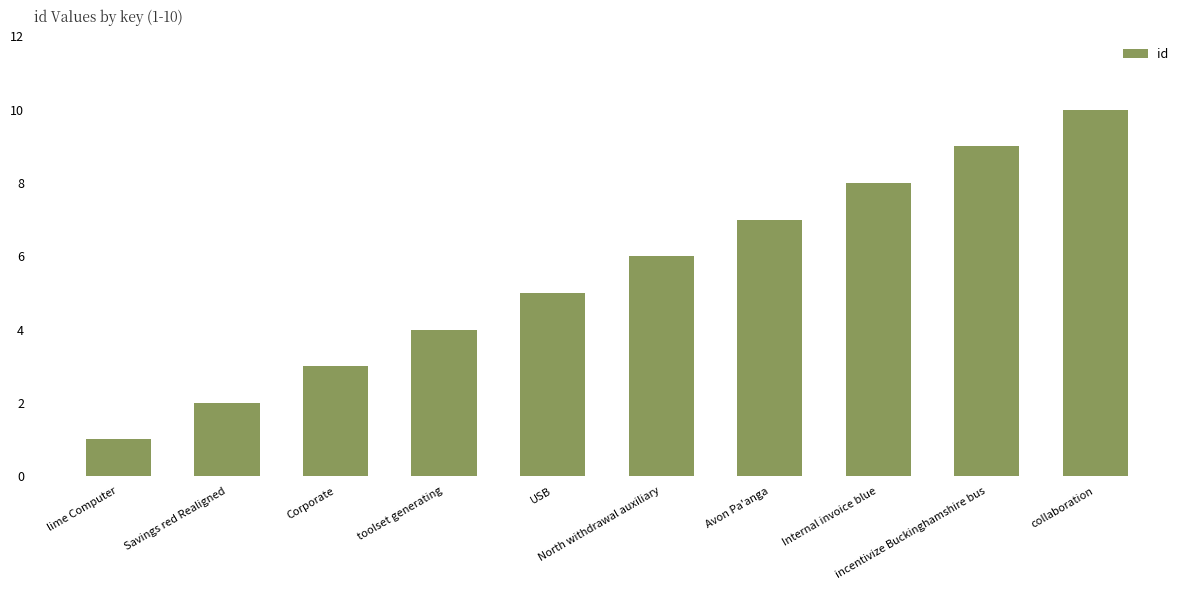

Reading right to left, extract all data points from this chart.

collaboration=10	incentivize Buckinghamshire bus=9	Internal invoice blue=8	Avon Pa'anga=7	North withdrawal auxiliary=6	USB=5	toolset generating=4	Corporate=3	Savings red Realigned=2	lime Computer=1